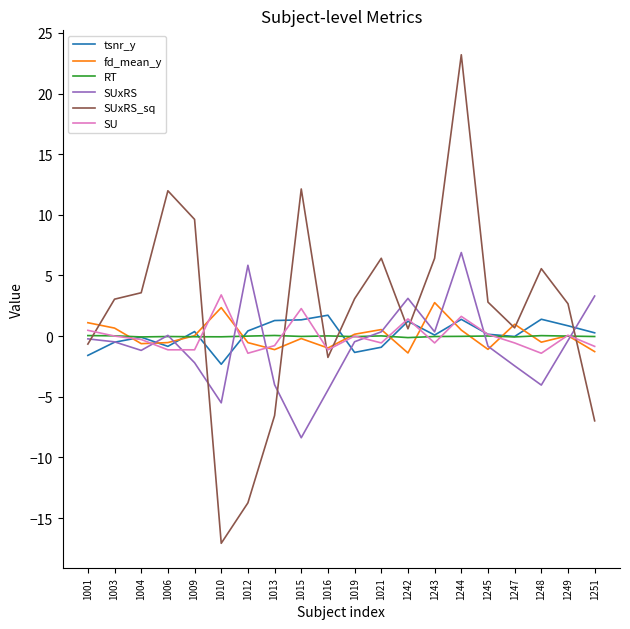

What is the minimum value for SU?

-1.4